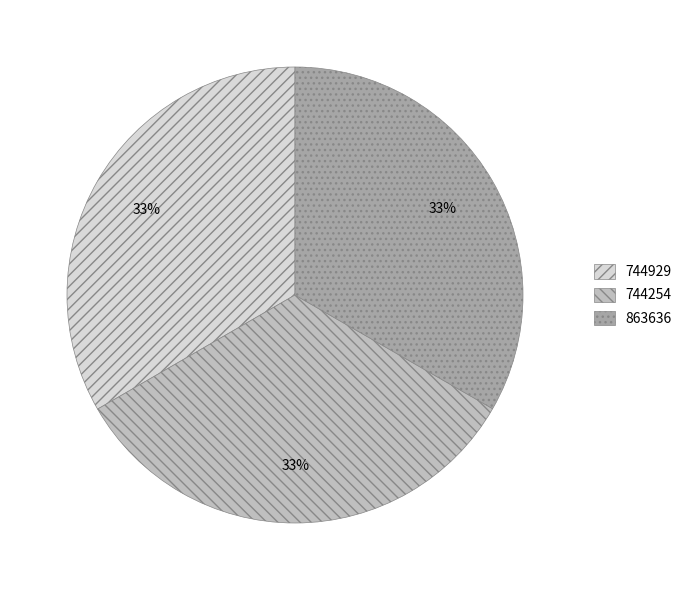

To the nearest percent, what is the combined percentage of 744254 and 863636?

67%